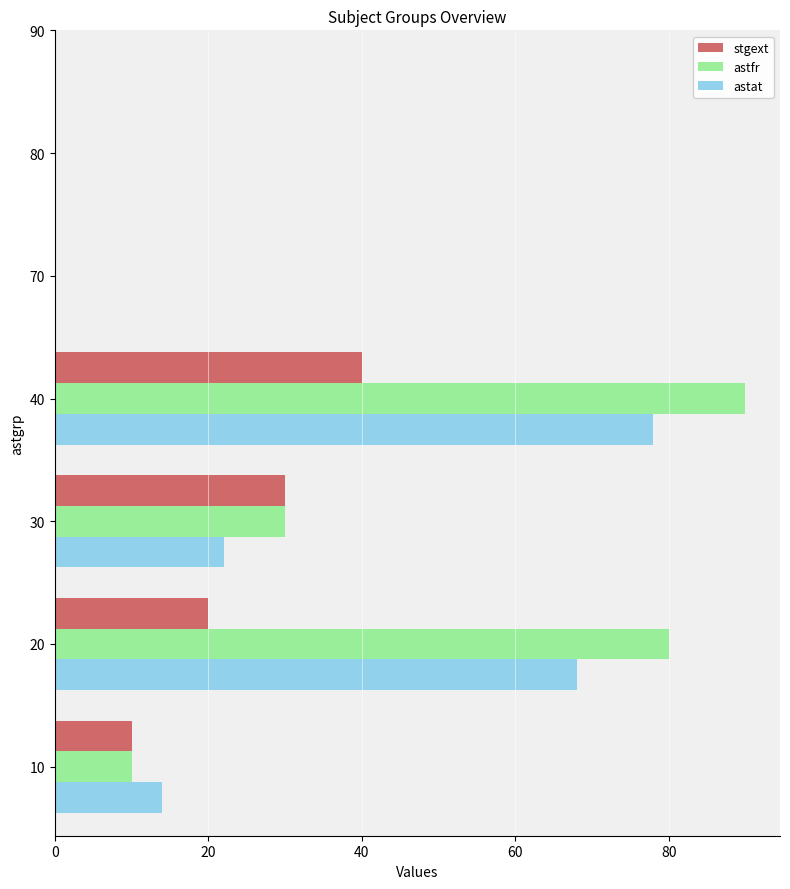

The astat series shows 90 at 20. True or false?

False